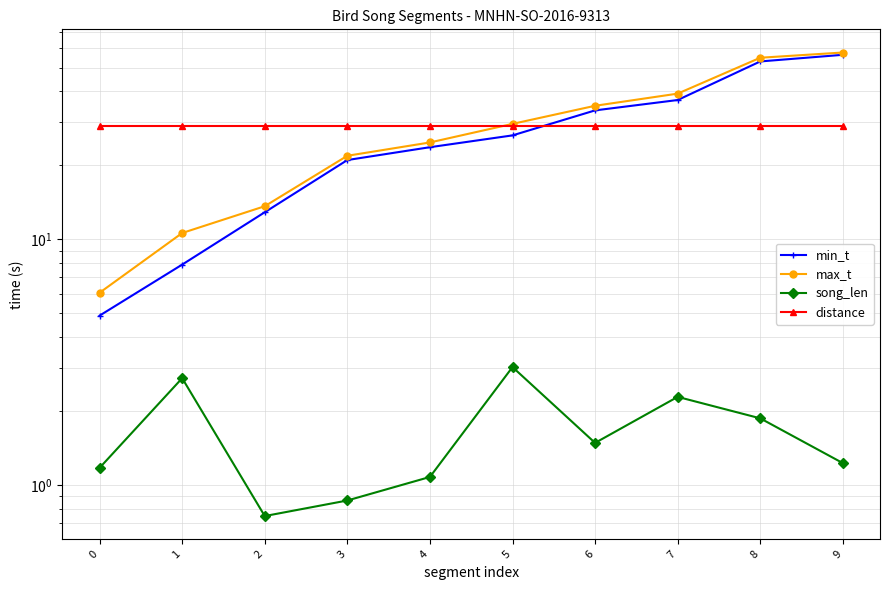

Which has a higher value, 7 or 6?

7